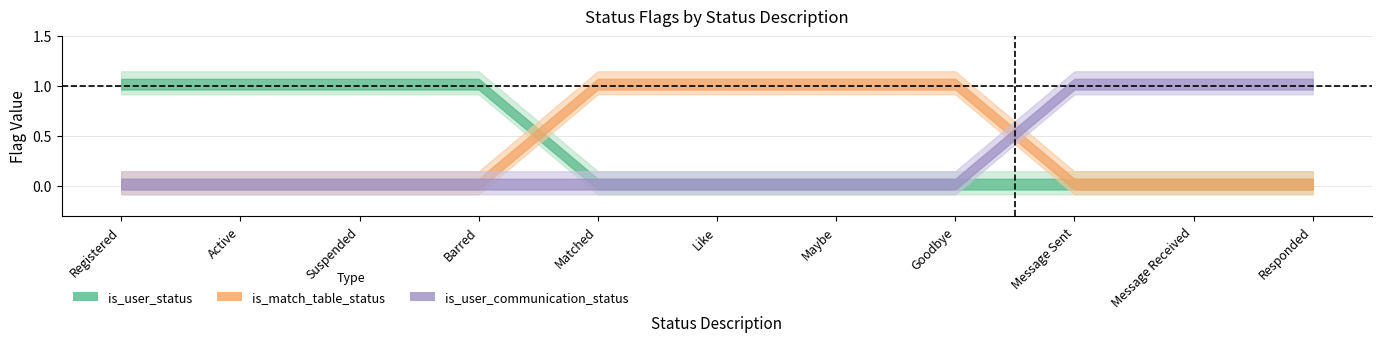

At which label does is_user_status reach its peak?

Registered